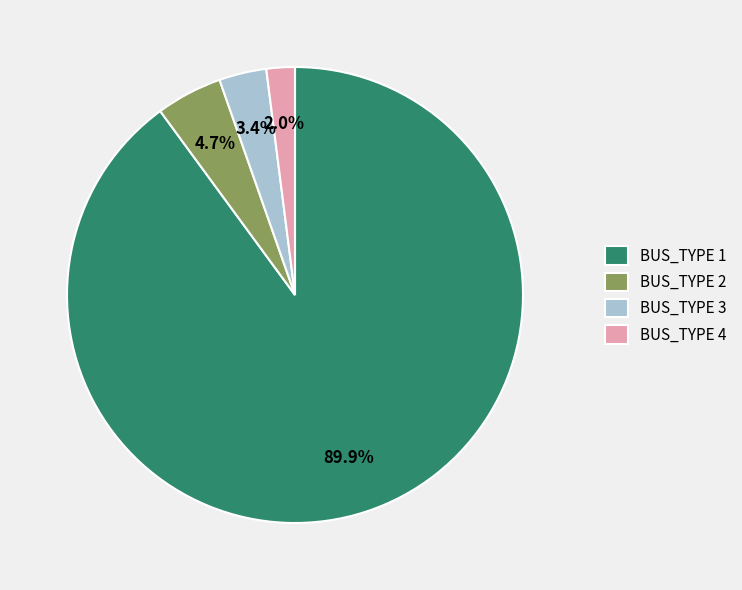

Do BUS_TYPE 4 and BUS_TYPE 2 together represent more than half of the pie?

No